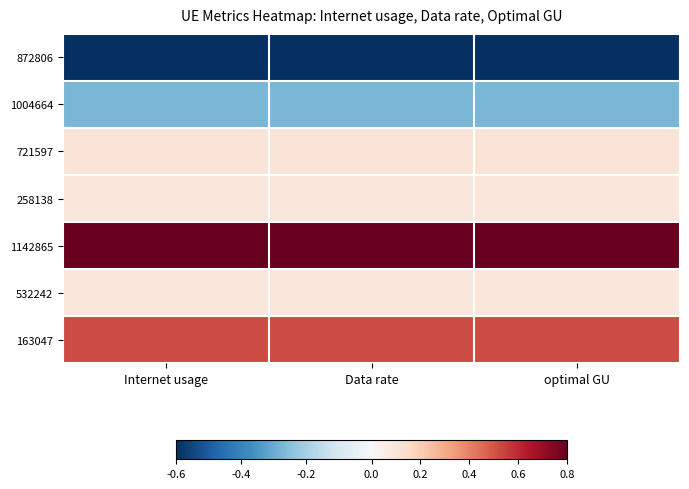

Reading left to right, extract all data points from this chart.

872806: Internet usage=-0.6	Data rate=-0.6	optimal GU=-0.6
1004664: Internet usage=-0.3	Data rate=-0.3	optimal GU=-0.3
721597: Internet usage=0.1	Data rate=0.1	optimal GU=0.1
258138: Internet usage=0.1	Data rate=0.1	optimal GU=0.1
1142865: Internet usage=0.8	Data rate=0.8	optimal GU=0.8
532242: Internet usage=0.1	Data rate=0.1	optimal GU=0.1
163047: Internet usage=0.5	Data rate=0.5	optimal GU=0.5